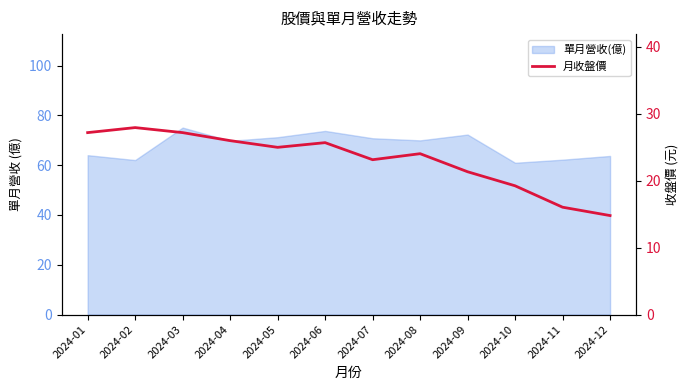

How many categories are shown in the chart?

12